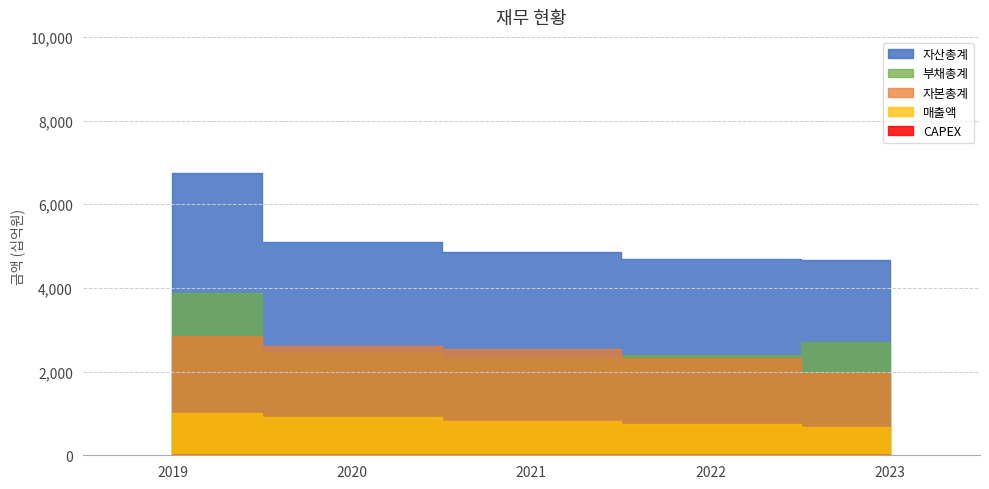

Between 2022 and 2023, which series saw the biggest shift?

자본총계